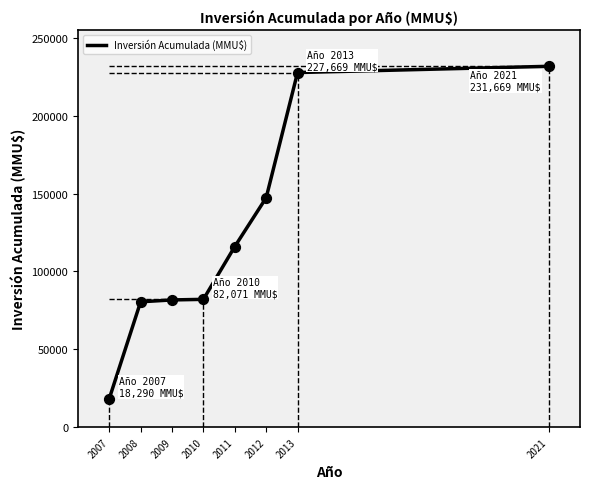

What is the ratio of the value at 2007 to the value at 2010?

0.2